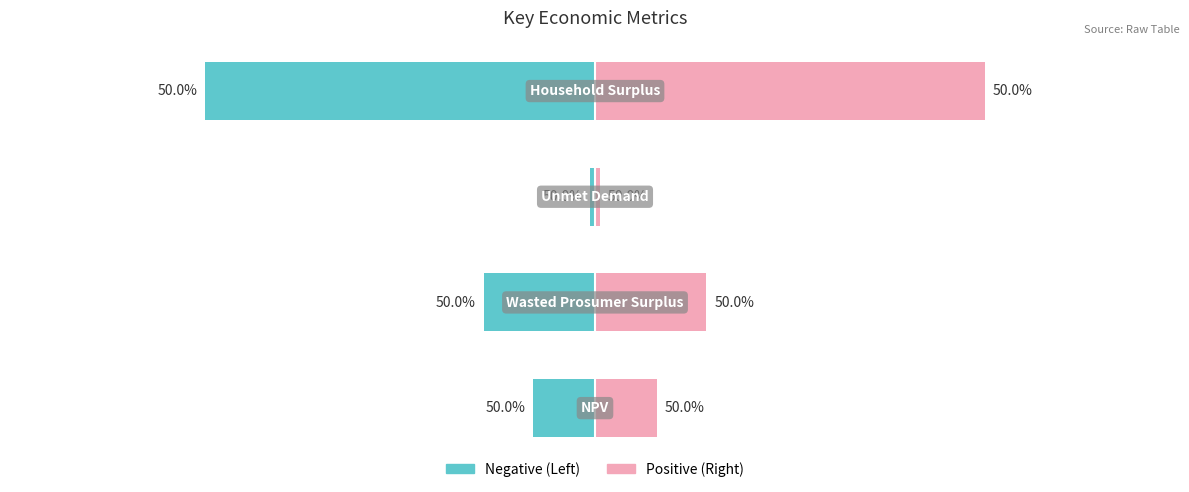

Reading left to right, transcribe all the data shown in this chart.

Negative (Left): 0=-6174686.8	1=-11133562.1	2=-502885.9	3=-38948749.7
Positive (Right): 0=6174686.8	1=11133562.1	2=502885.9	3=38948749.7